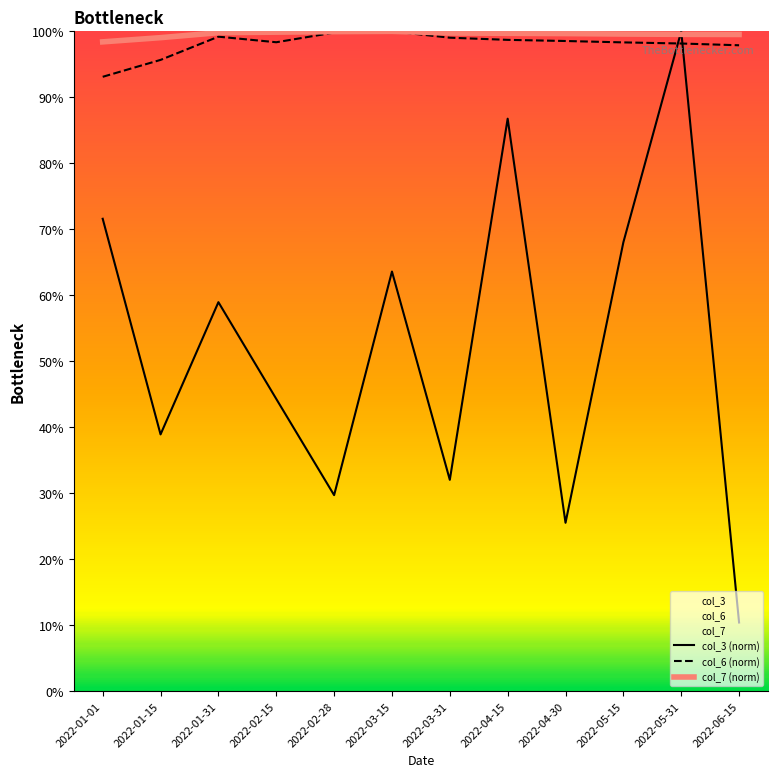

At 2022-06-15, list the series in order from largest to smallest.

col_7 (norm), col_6 (norm), col_3 (norm)